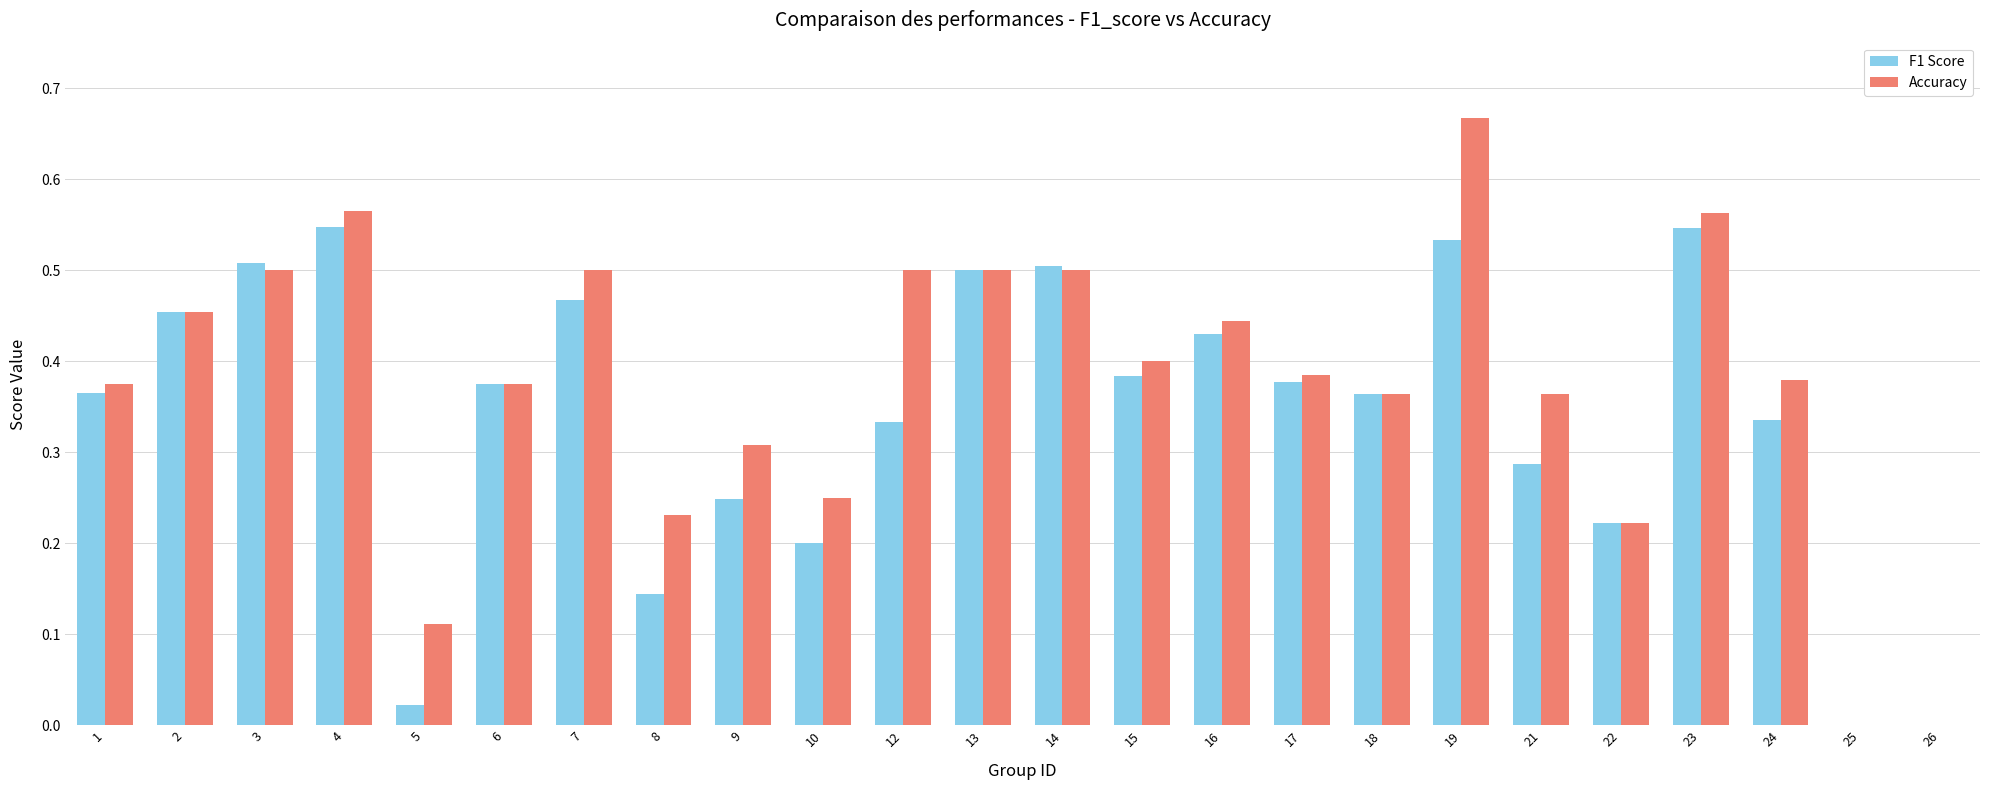

The F1 Score series shows 0.3 at 25. True or false?

False